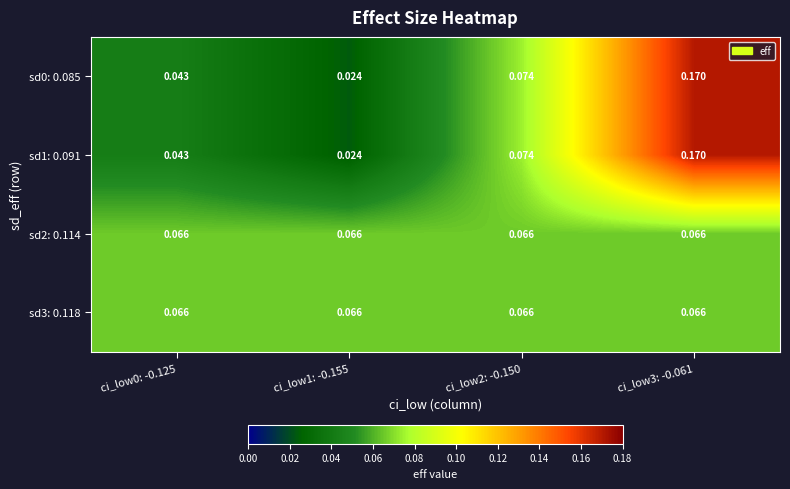

Is the value of sd2: 0.114 at ci_low2: -0.150 greater than the value of sd1: 0.091 at ci_low3: -0.061?

No